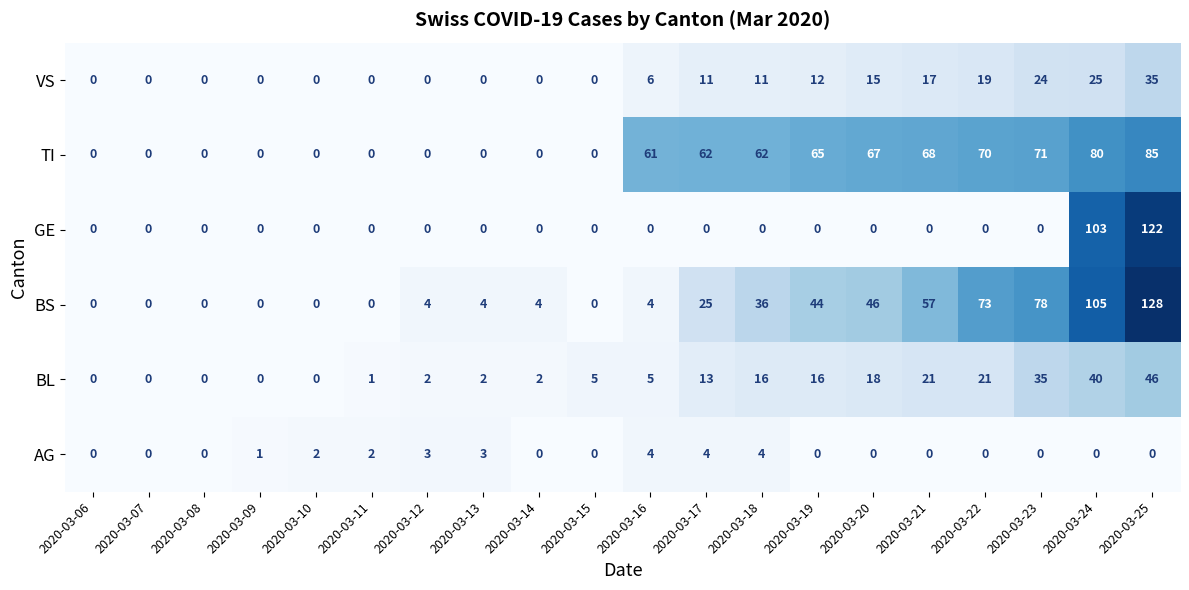

What is the difference between the second highest and second lowest values in the GE series?

103